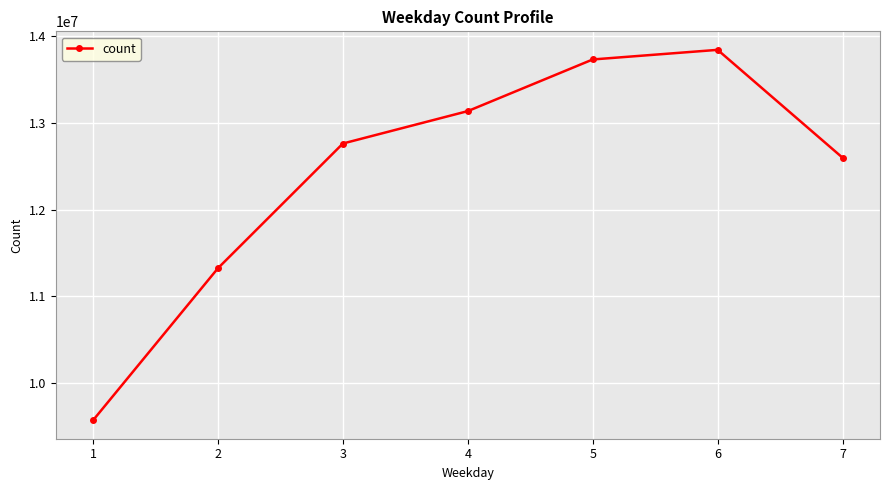

Reading right to left, what are all the values shown in this chart?

12601128	13845614	13734717	13138677	12764704	11326074	9571261